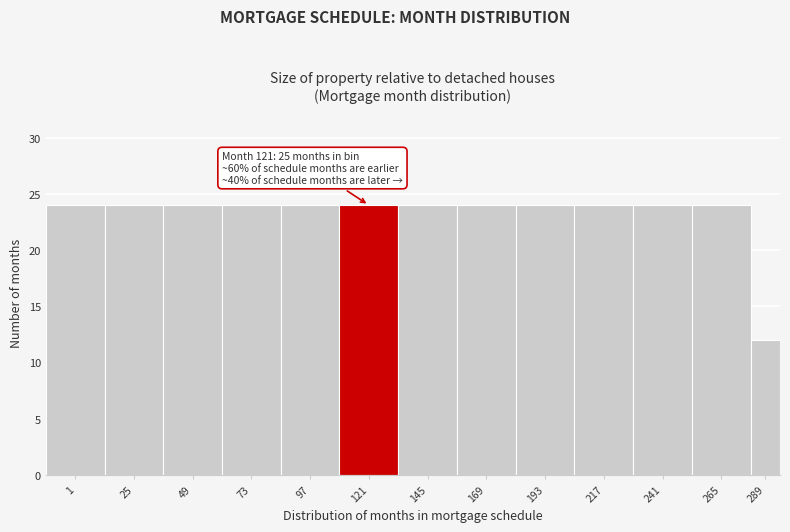

Reading left to right, what are all the values shown in this chart?

1=24	25=24	49=24	73=24	97=24	121=24	145=24	169=24	193=24	217=24	241=24	265=24	289=12